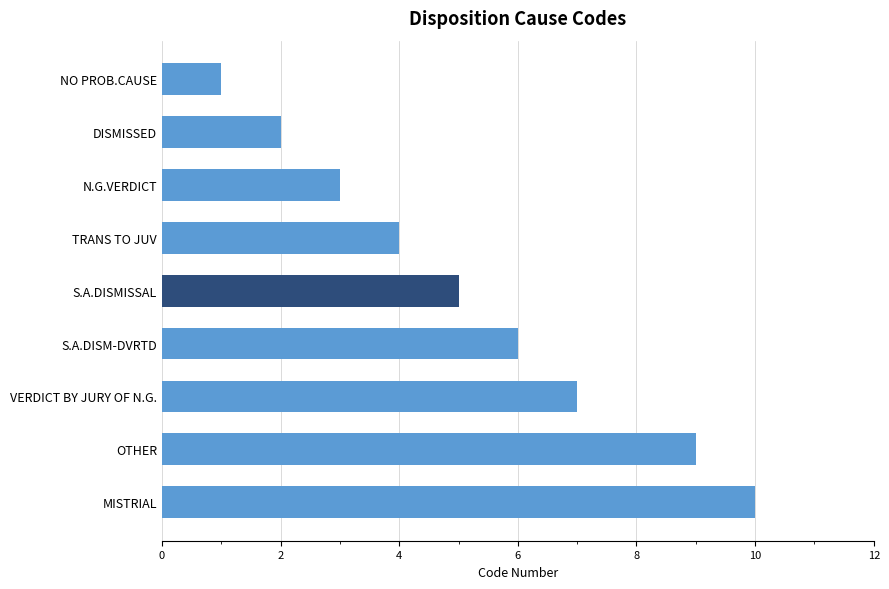

What is the smallest value displayed?

1